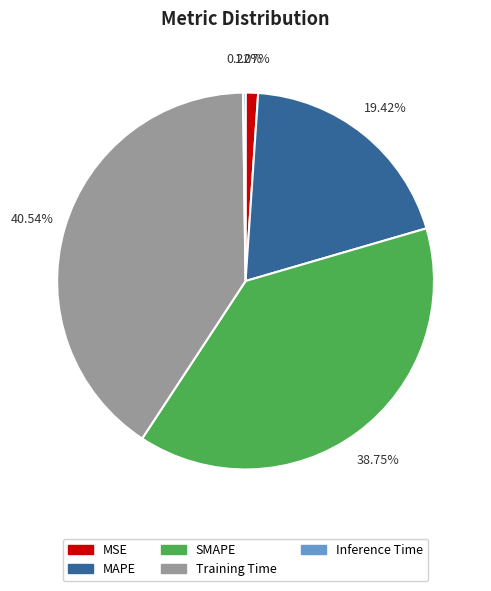

Is MSE the majority of the pie?

No